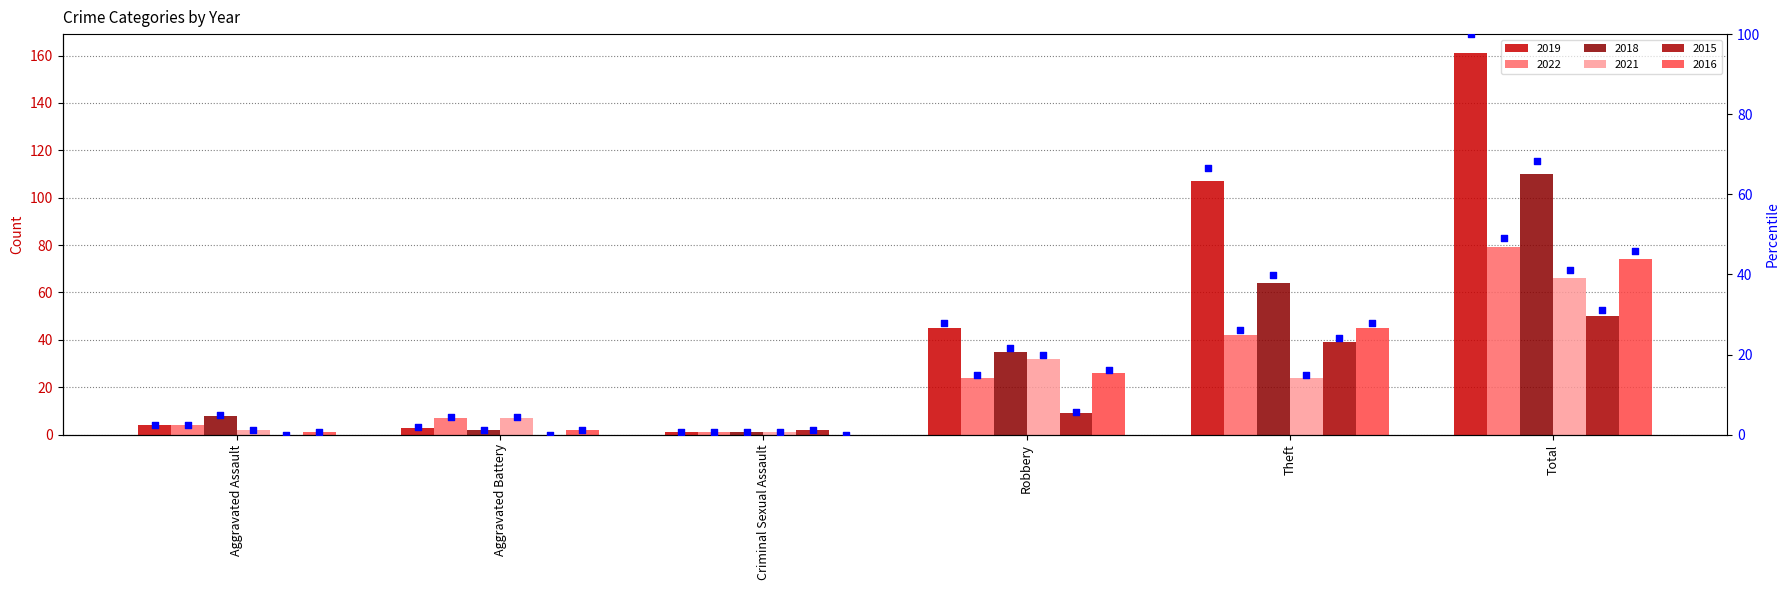

Which has a higher value, Criminal Sexual Assault or Aggravated Assault?

Aggravated Assault